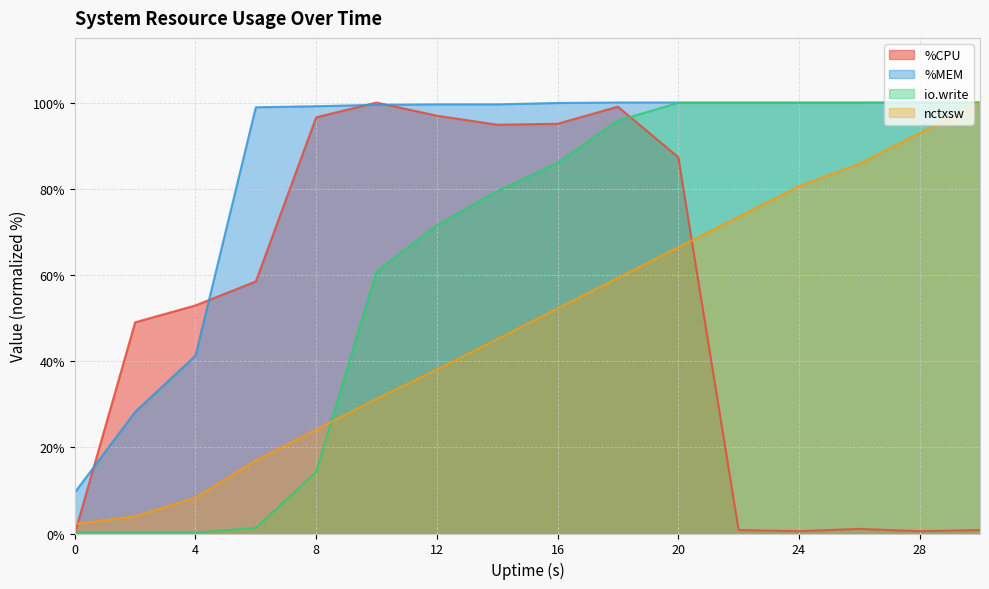

What is the spread (max minus min) of values at 0?

9.5